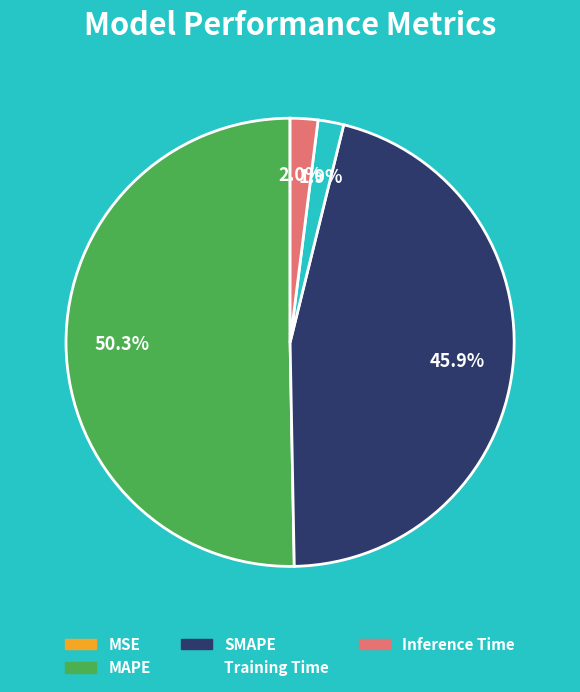

What portion of the pie excludes Training Time?

98.1%